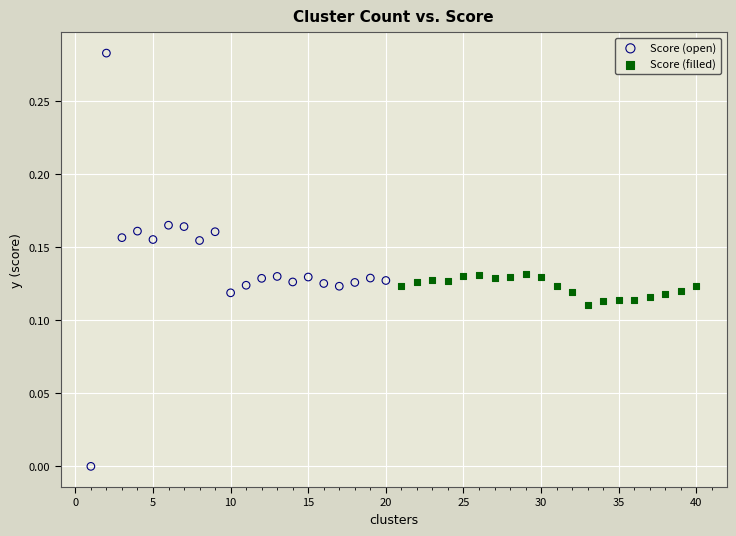

What are all the series names shown in the legend?

Score (open), Score (filled)